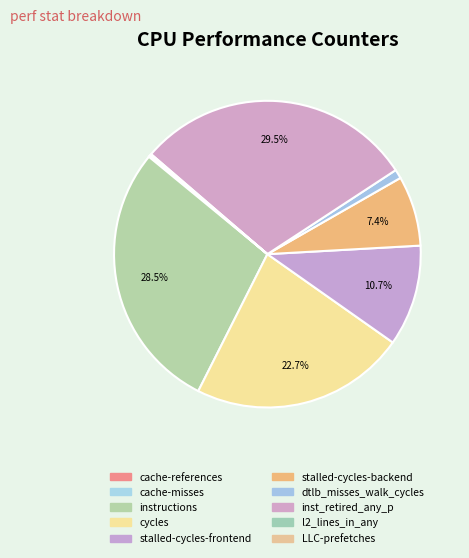

Is there a majority slice in this chart?

No